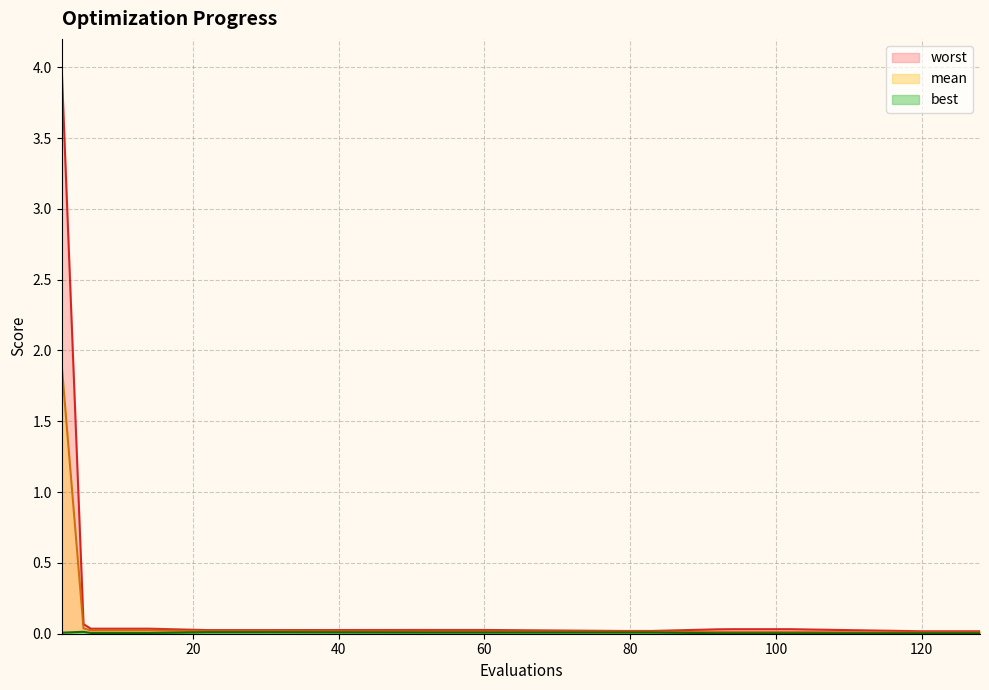

What is the total value across all series at 14?

0.1